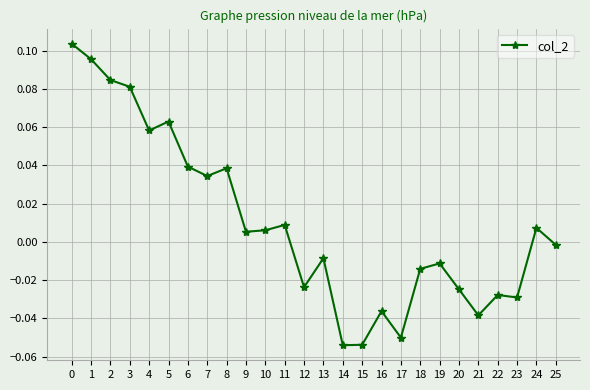

Does the chart display data point markers on the line(s)?

Yes